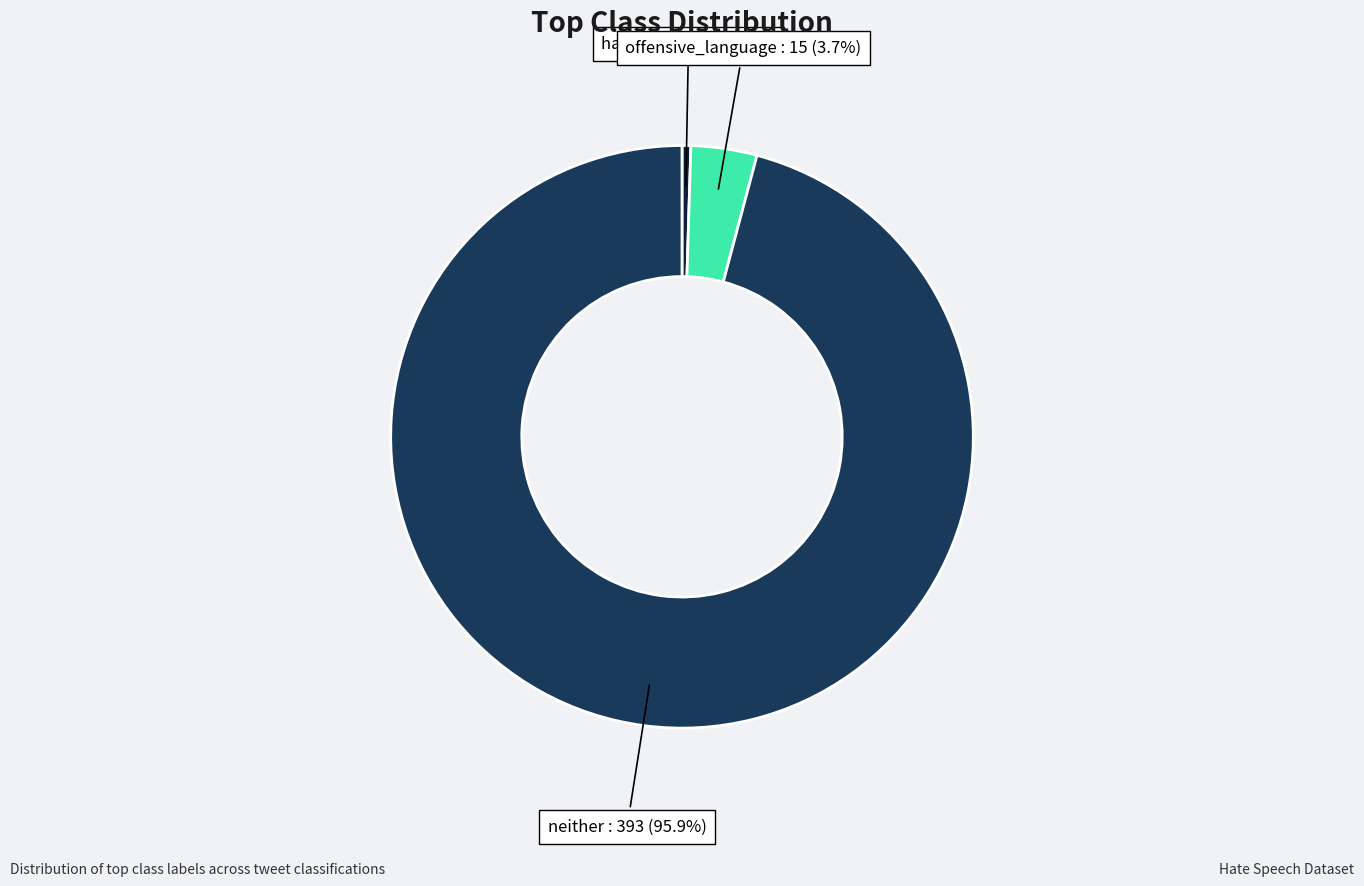

Does neither account for over 50% of the chart?

Yes